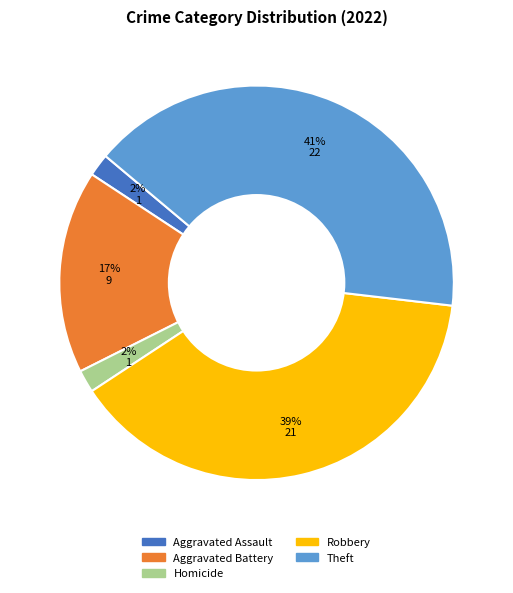

Is there a majority slice in this chart?

No